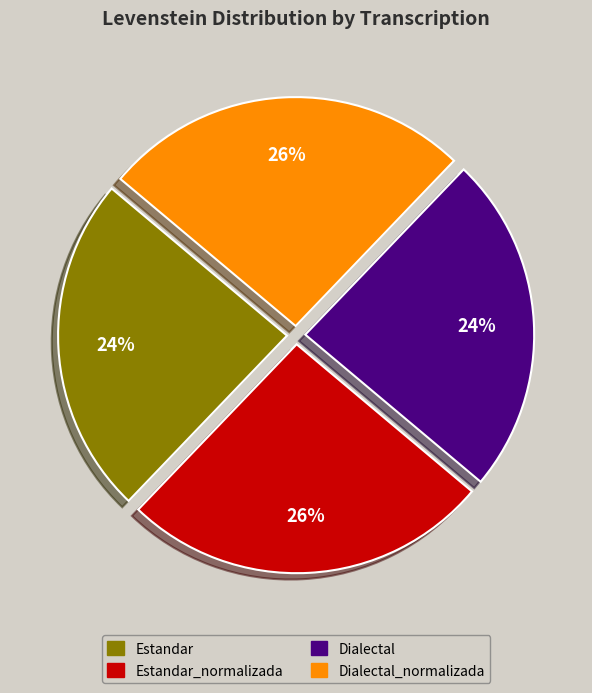

Does any single category account for the majority?

No